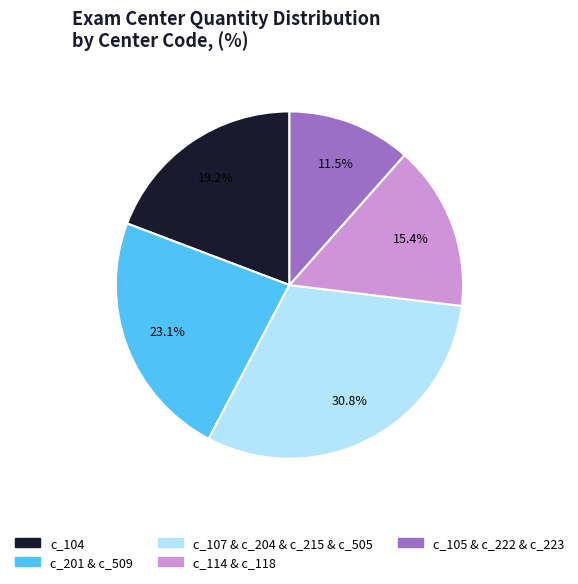

How many slices are in this pie chart?

5